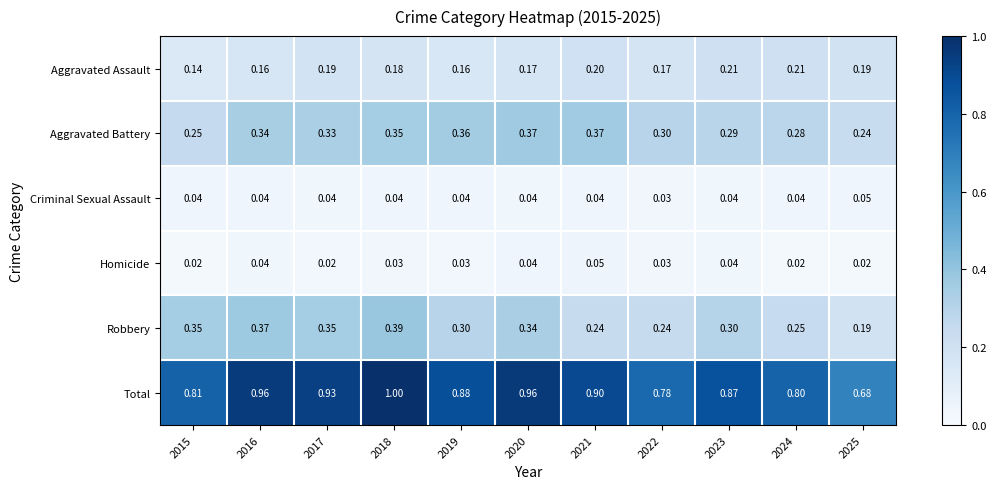

Between 2024 and 2025, which series saw the biggest shift?

Total